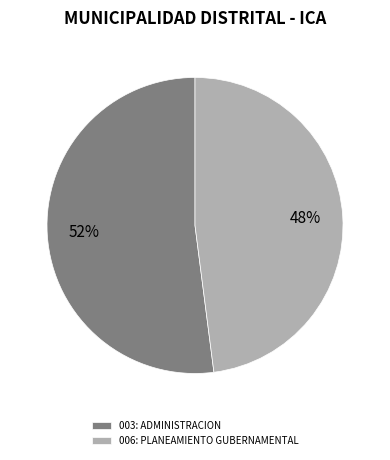

What is the largest slice in the pie chart?

003: ADMINISTRACION